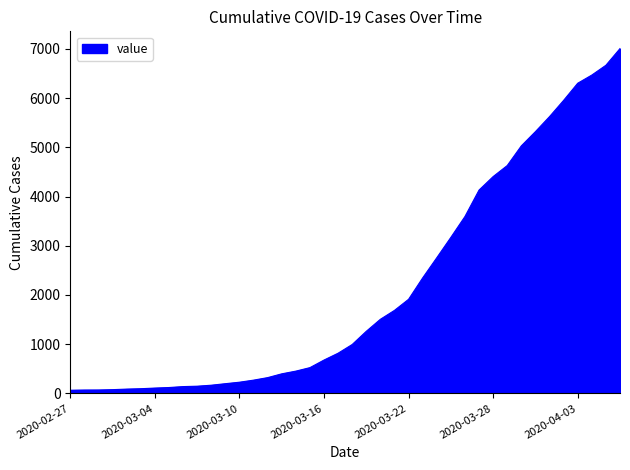

What is the greatest value displayed?

7005